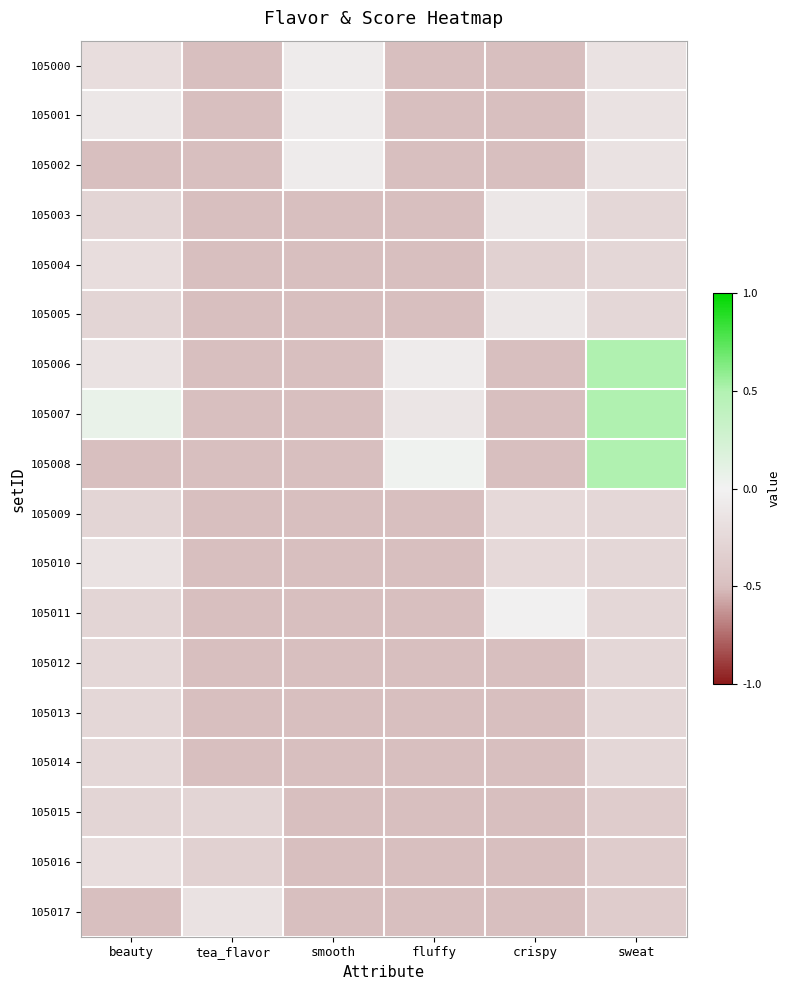

At which category does the chart reach its peak across all series?

sweat